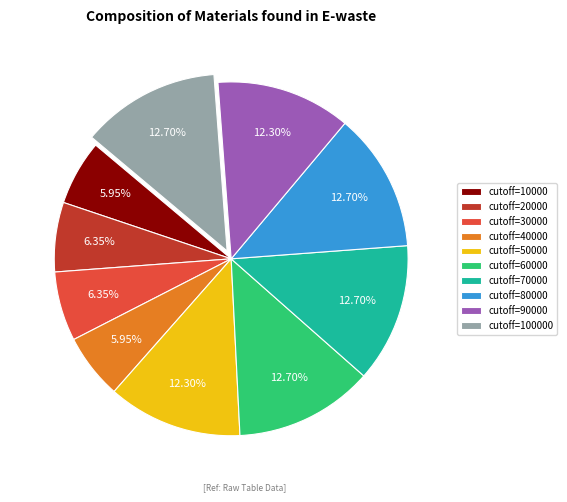

Approximately how many times larger is the value at cutoff=30000 compared to cutoff=90000?

0.5